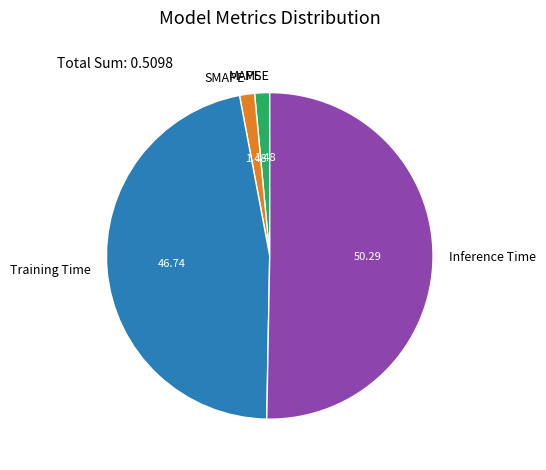

Which has a higher value, Inference Time or Training Time?

Inference Time